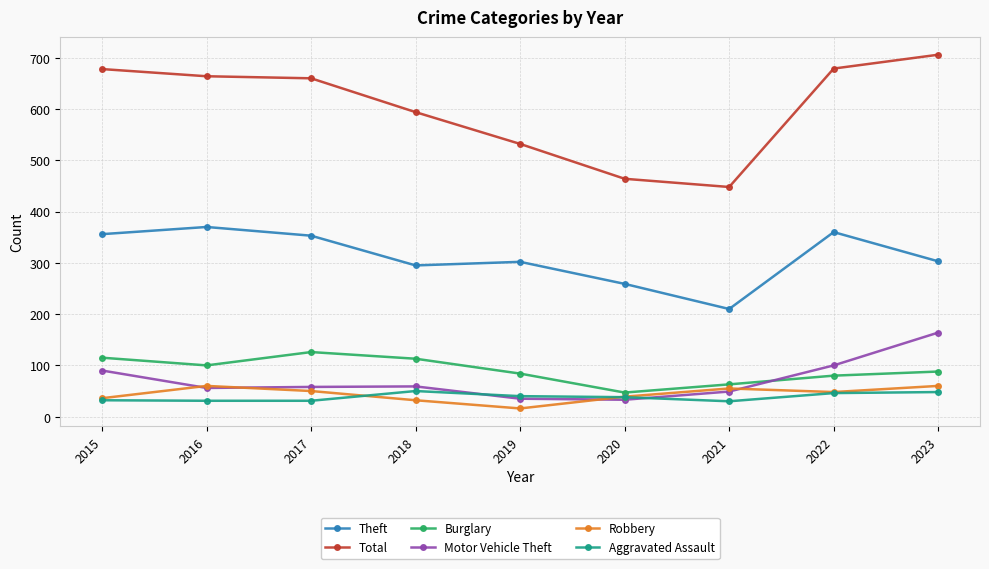

At how many categories does at least one series exceed 542?

6